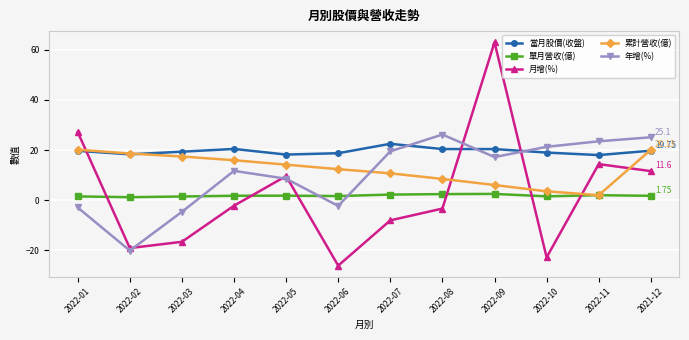

Which series has the widest spread of values?

月增(%)